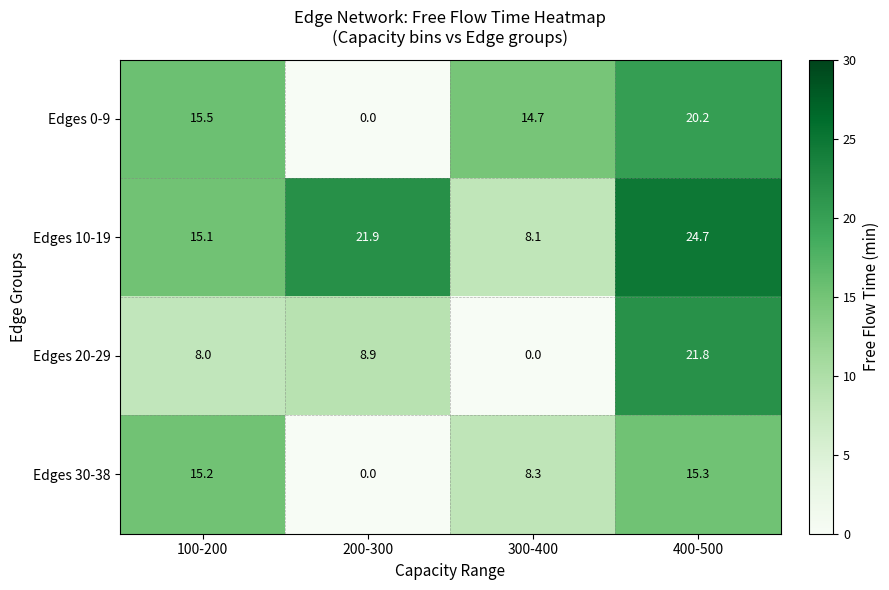

Which category has the lowest value in the Edges 10-19 series?

300-400